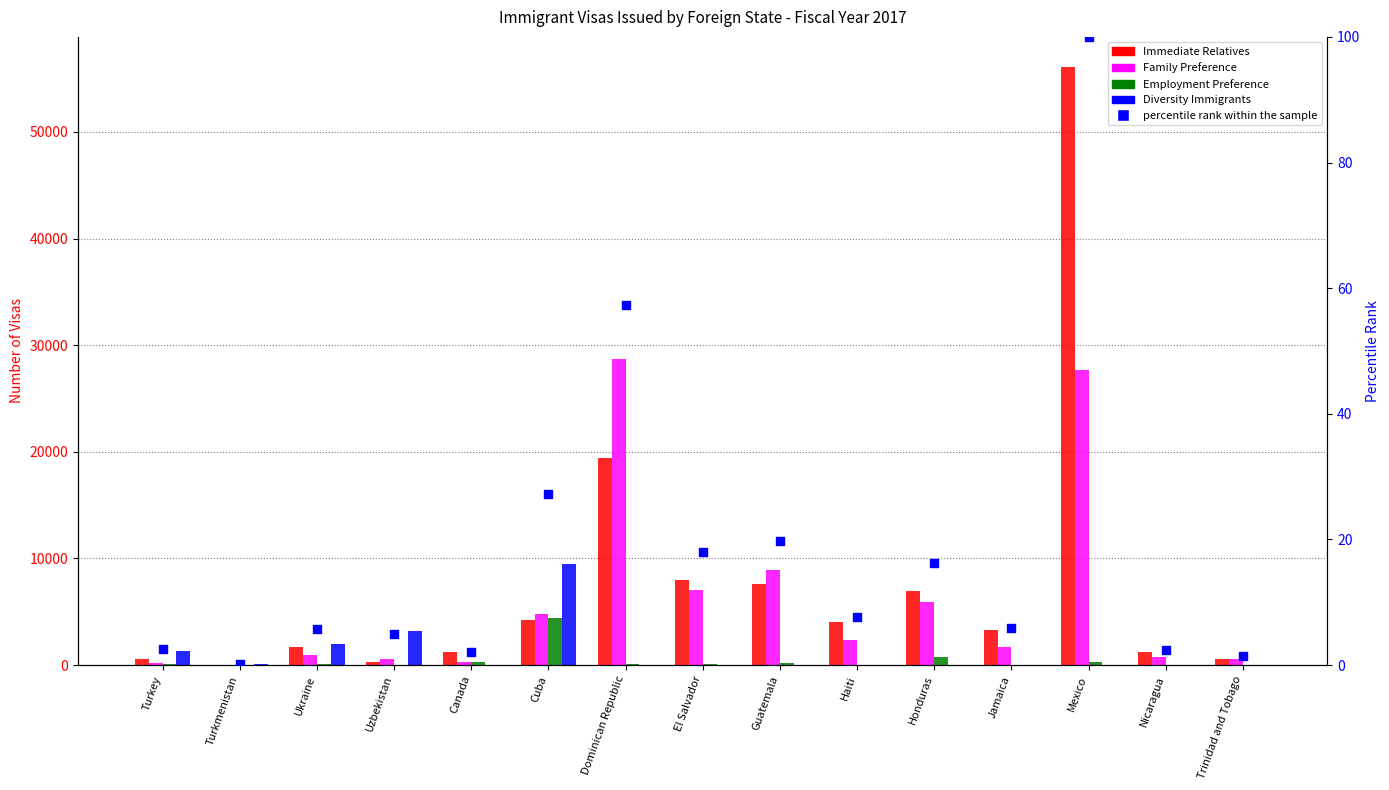

At how many categories does at least one series exceed 4846?

6